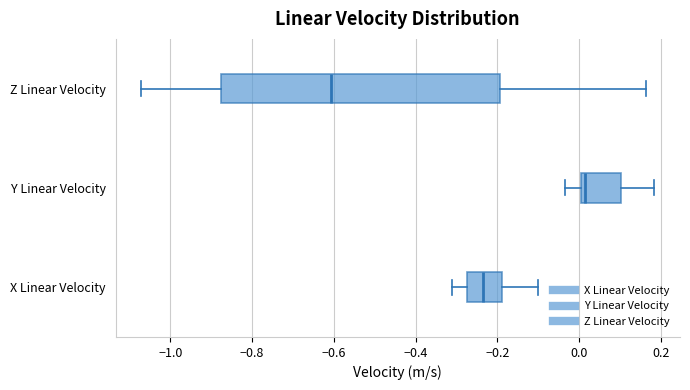

Reading bottom to top, read every box against the x-axis: the position of its median line, the range the box covers, and the ends of its whiskers. The values are not printed on the chart, so give them approximately, as read against the axis.

X Linear Velocity: median -0.24, box -0.28 to -0.18, whiskers -0.32 to -0.10
Y Linear Velocity: median 0.02, box 0.00 to 0.10, whiskers -0.04 to 0.18
Z Linear Velocity: median -0.60, box -0.88 to -0.20, whiskers -1.08 to 0.16